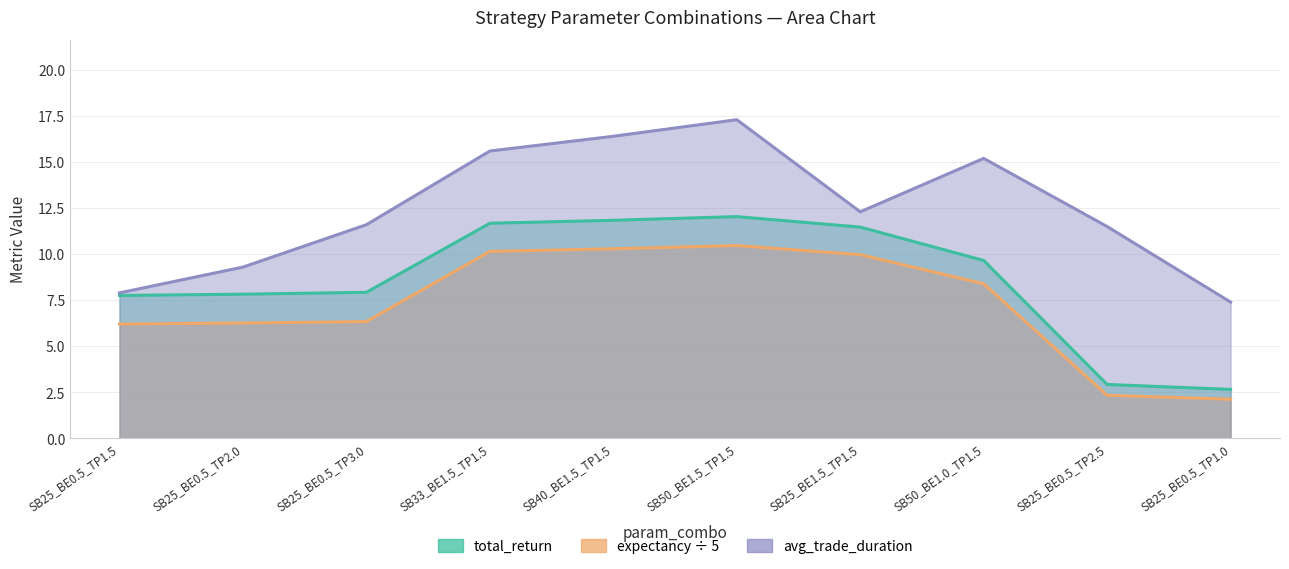

How many values in the expectancy ÷ 5 series are below 8?

5